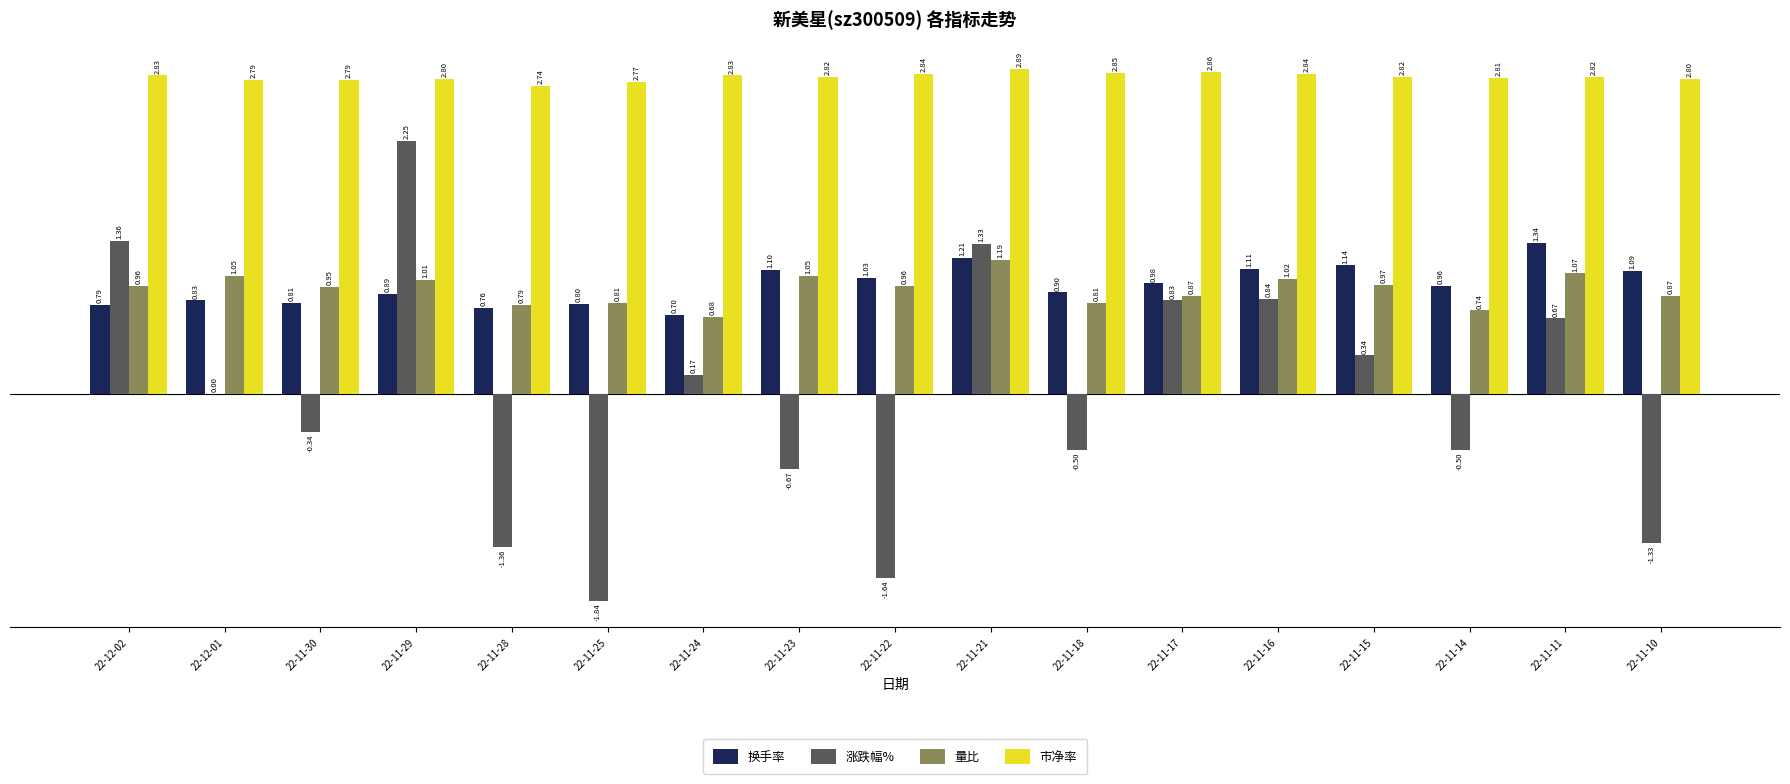

How many groups of bars are there?

17